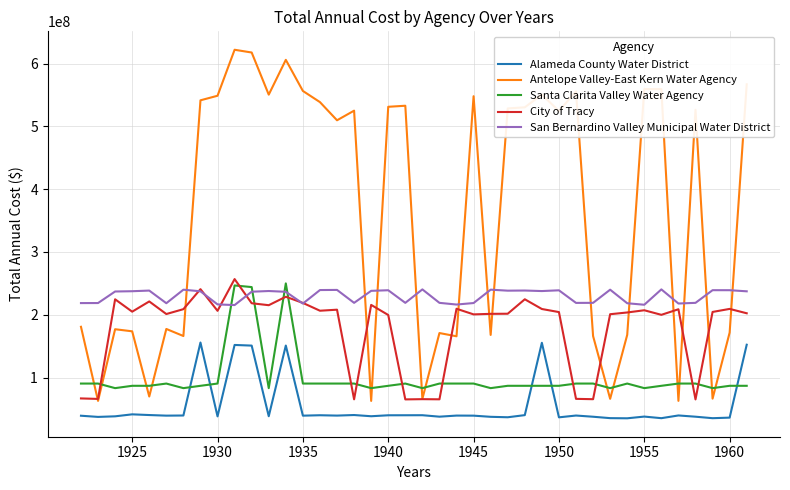

Which series has the largest range (max minus min)?

Antelope Valley-East Kern Water Agency